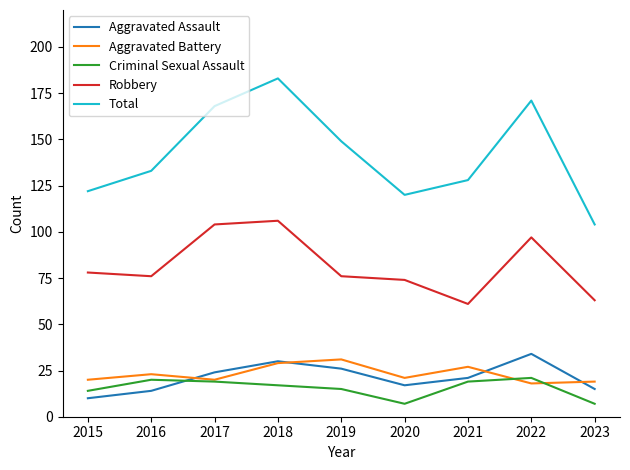

Between 2016 and 2017, which series saw the biggest shift?

Total